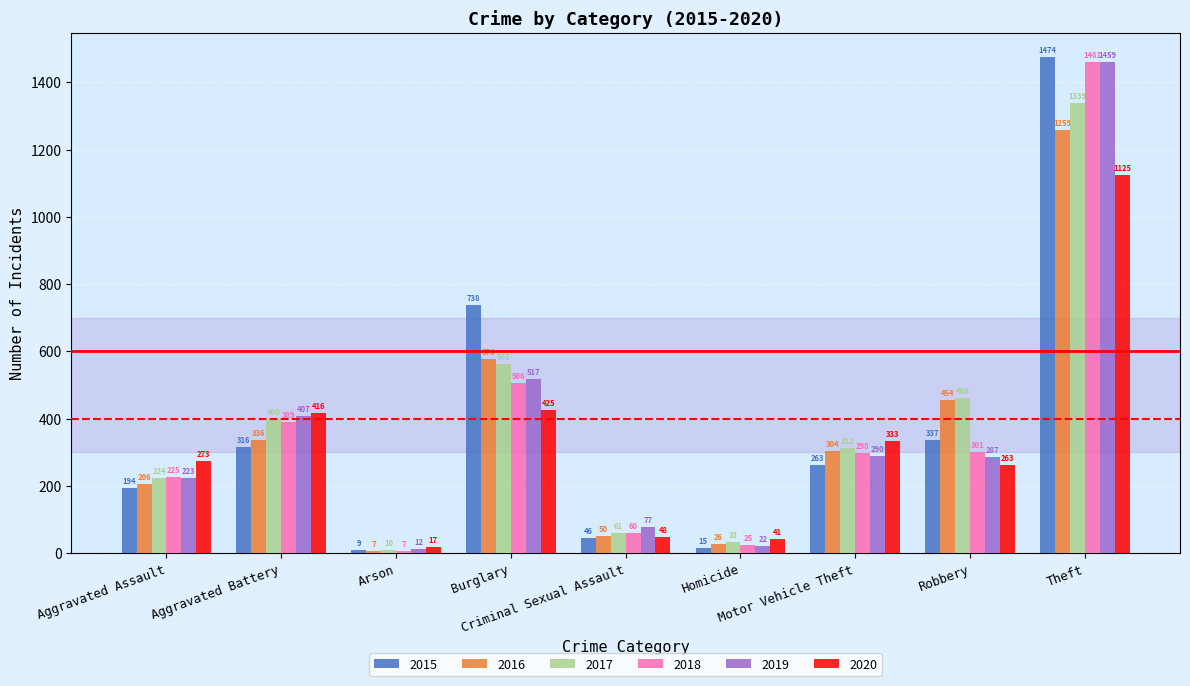

What is the maximum value for 2019?

1459